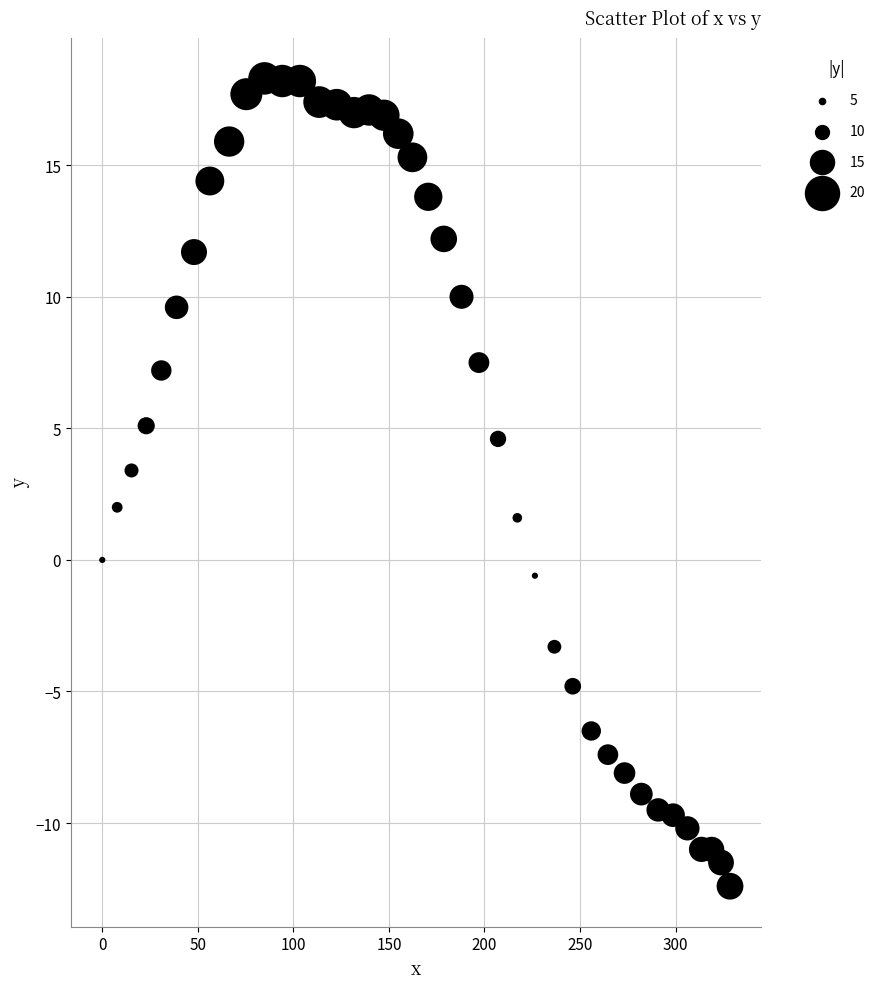

What is the range of X values (max minus min)?

328.5